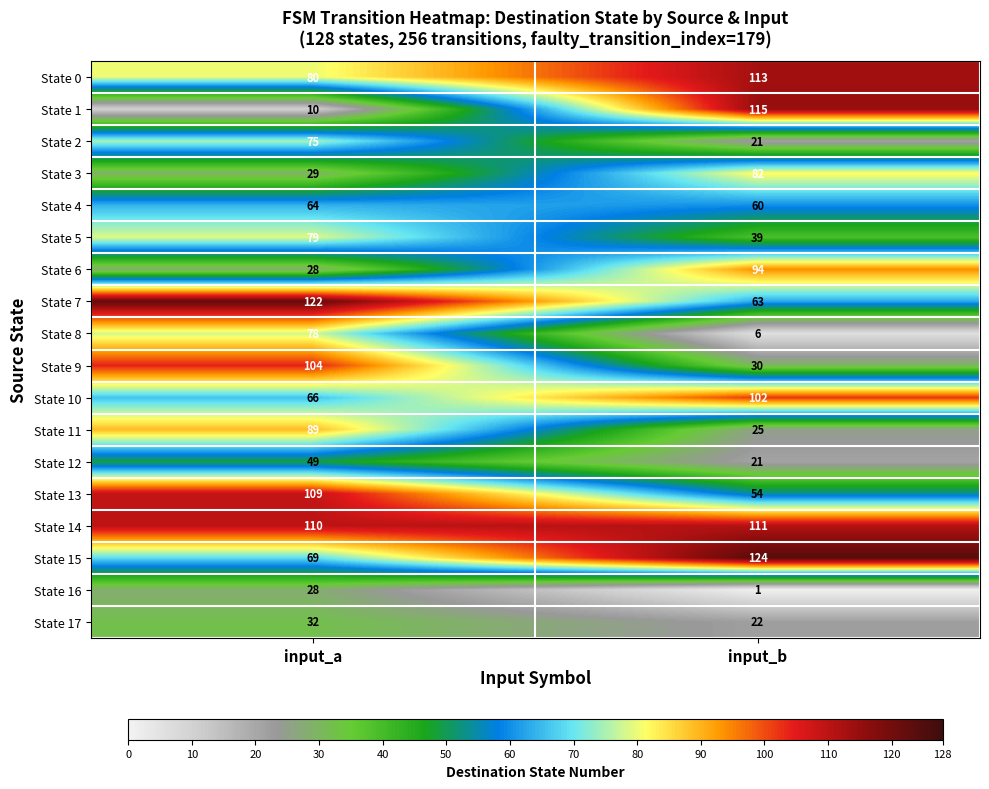

True or false: State 0 has a value of 113 at input_b.

True